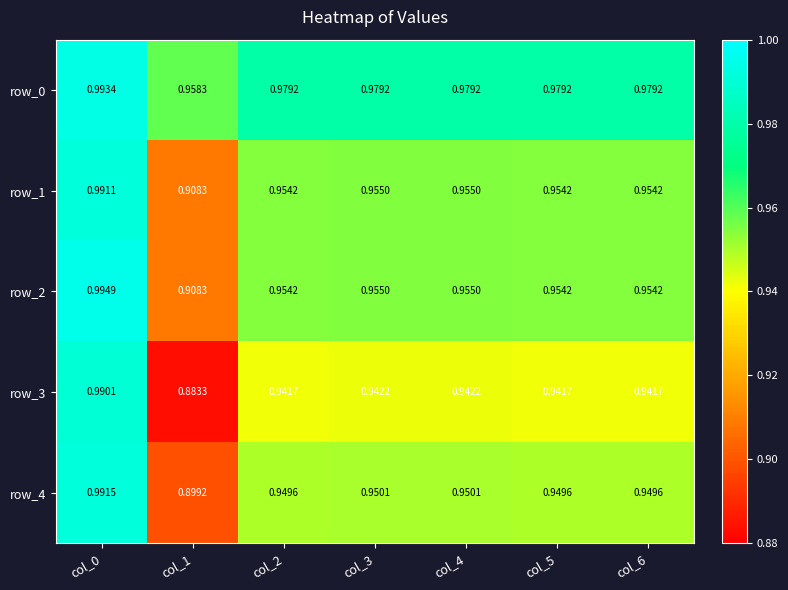

List the series in order of their peak value, highest first.

row_2, row_0, row_4, row_1, row_3